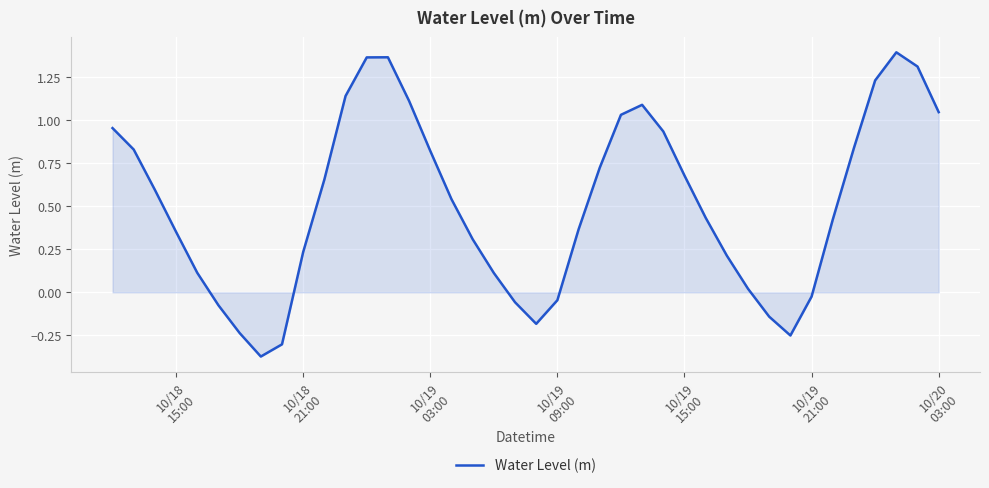

What is the difference between the maximum and minimum values?

1.8